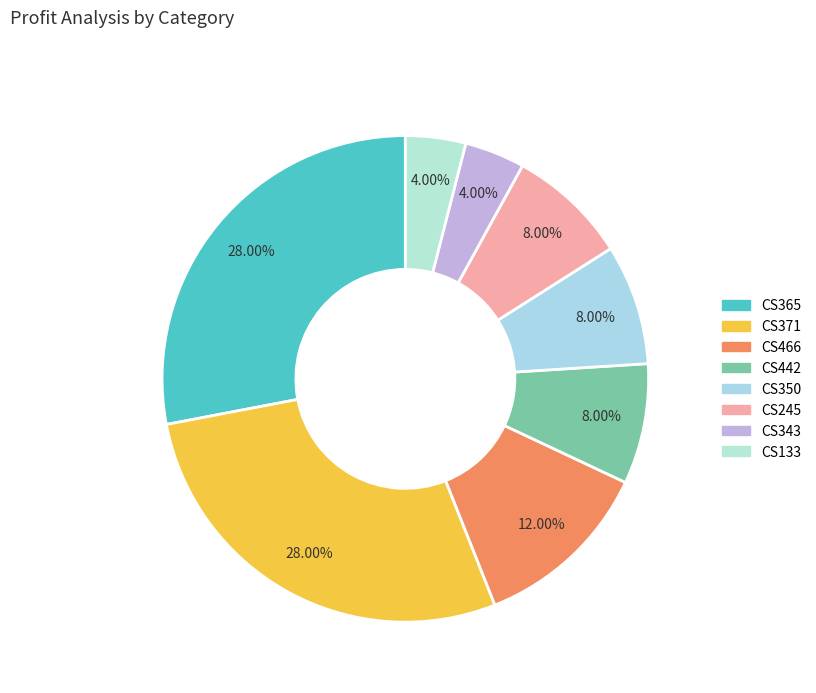

What is the ratio of the value at CS343 to the value at CS466?

0.3